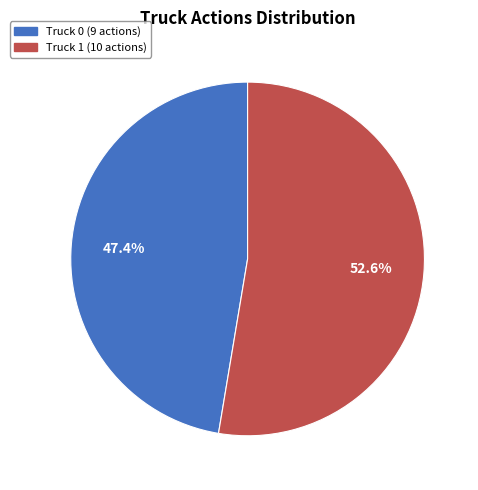

Does Truck 0 account for over 50% of the chart?

No